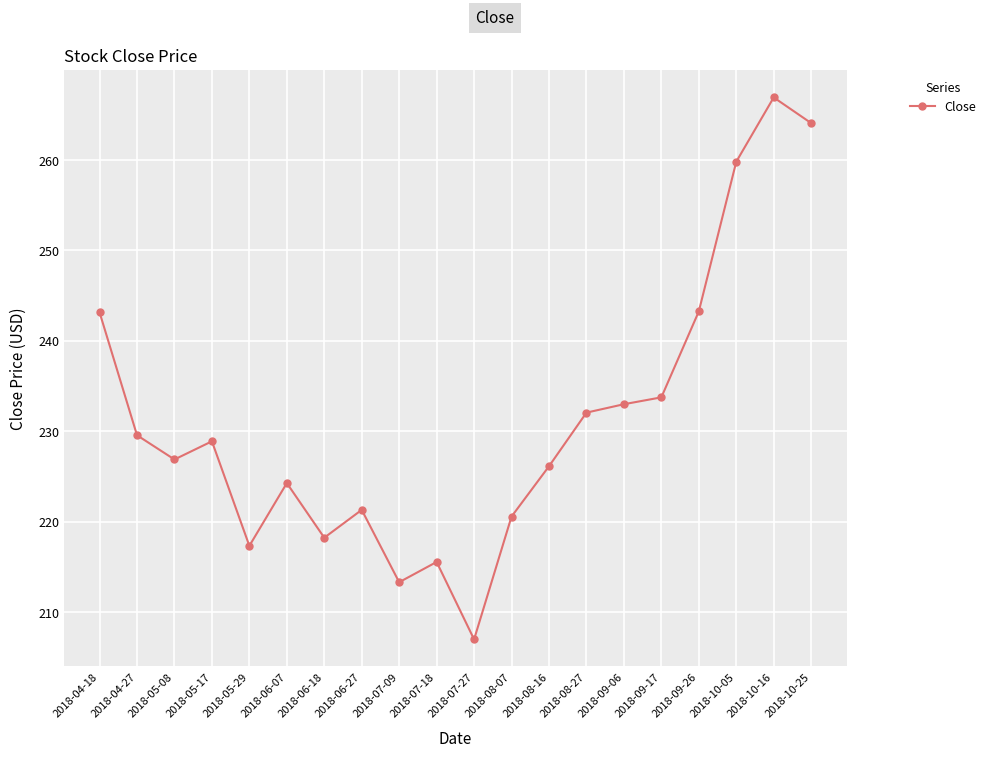

Which category has the lowest value across all series?

2018-07-27